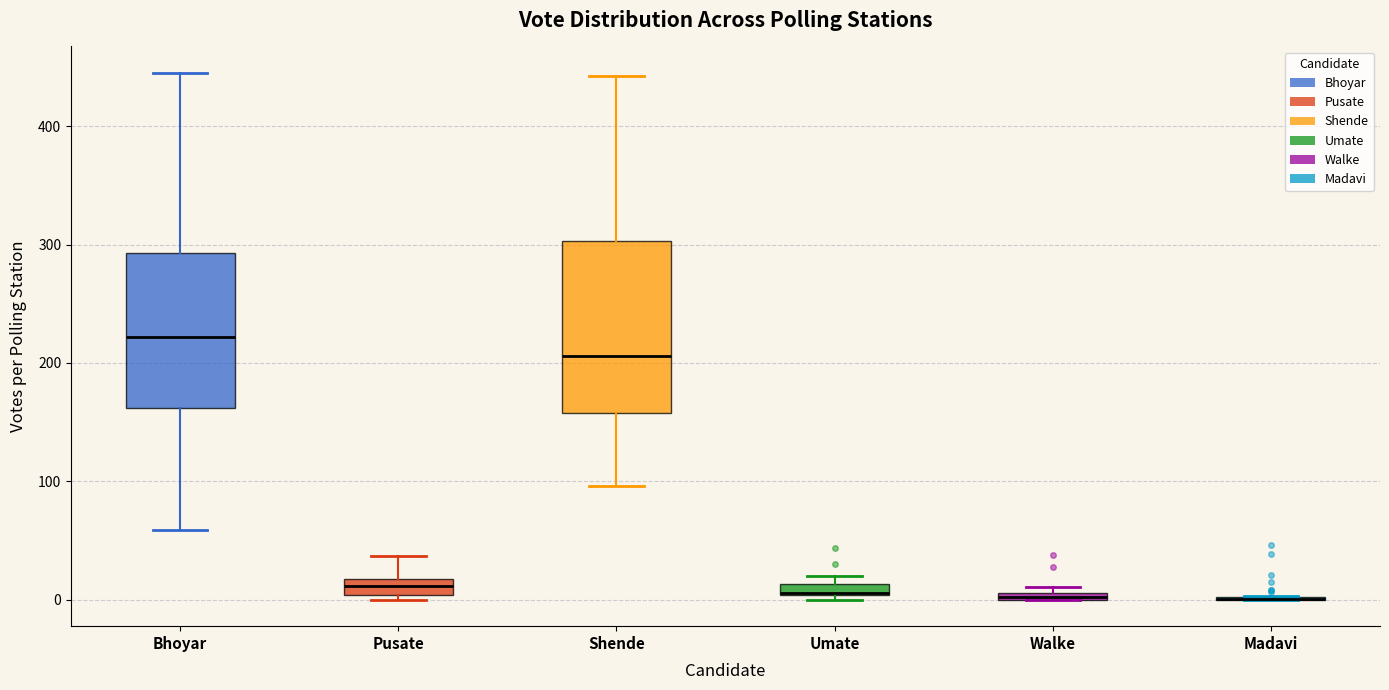

Comparing the boxes themselves (not the whiskers), which one is the tallest?

Shende